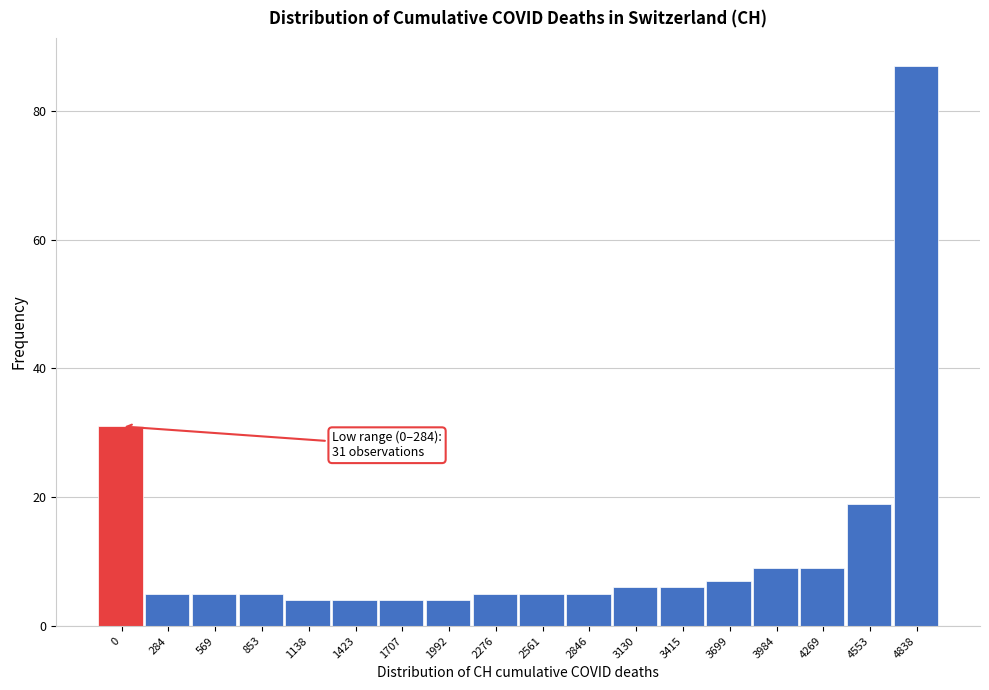

Reading left to right, extract all data points from this chart.

0=31	284=5	569=5	853=5	1138=4	1423=4	1707=4	1992=4	2276=5	2561=5	2846=5	3130=6	3415=6	3699=7	3984=9	4269=9	4553=19	4838=87